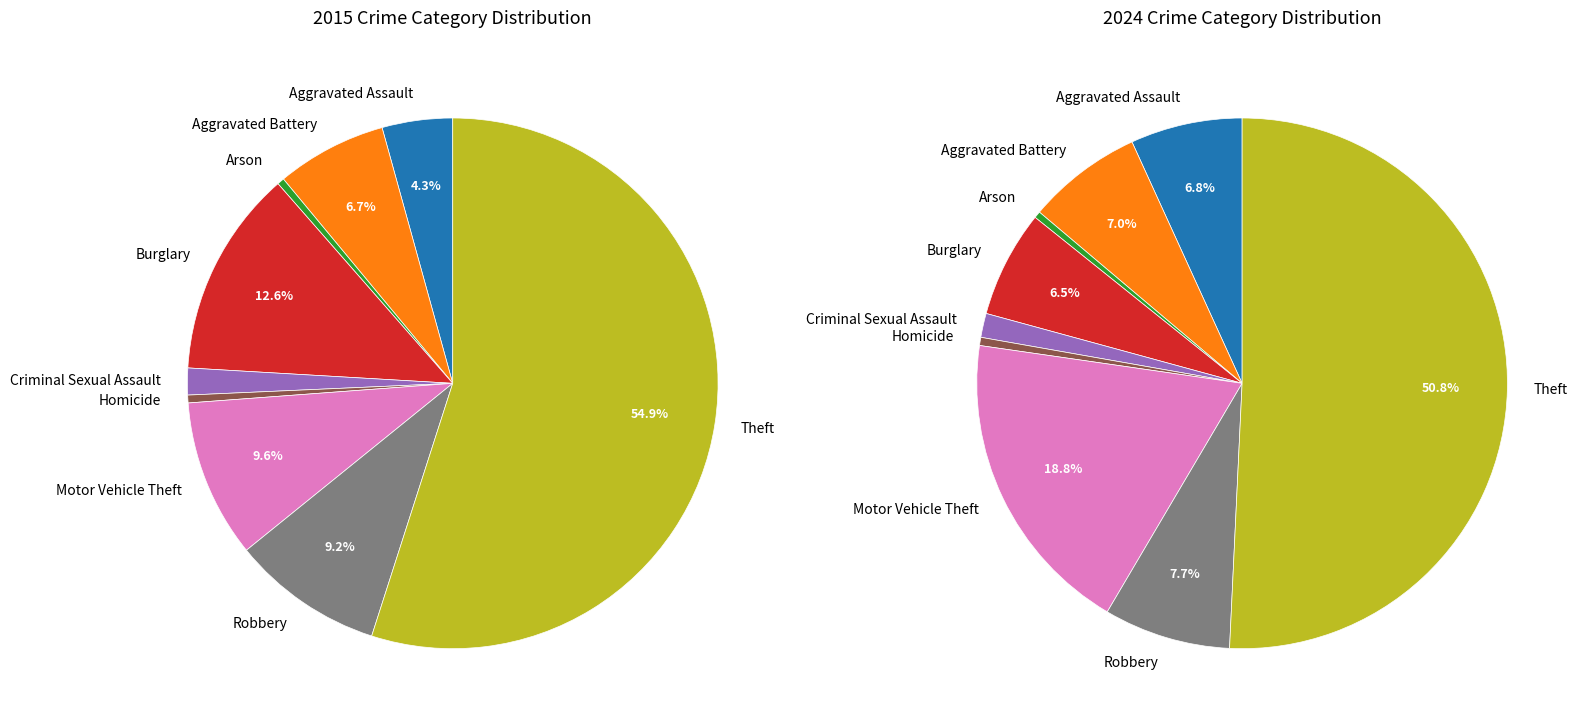

What is the change in value from Motor Vehicle Theft to Theft?

+47283